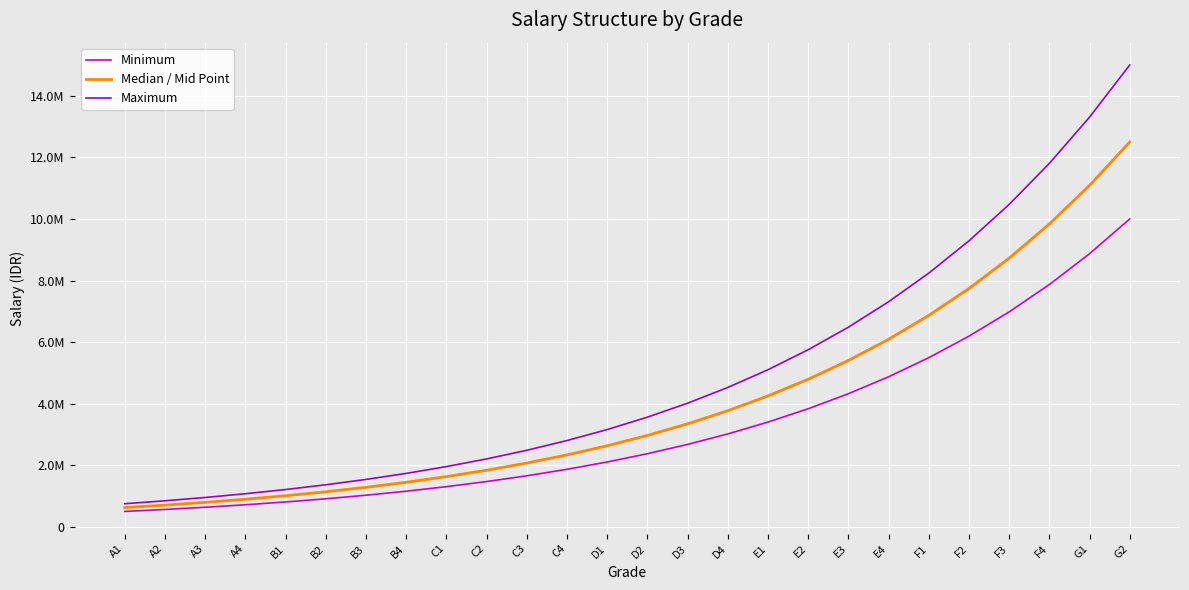

What is the spread (max minus min) of values at B4?

578400